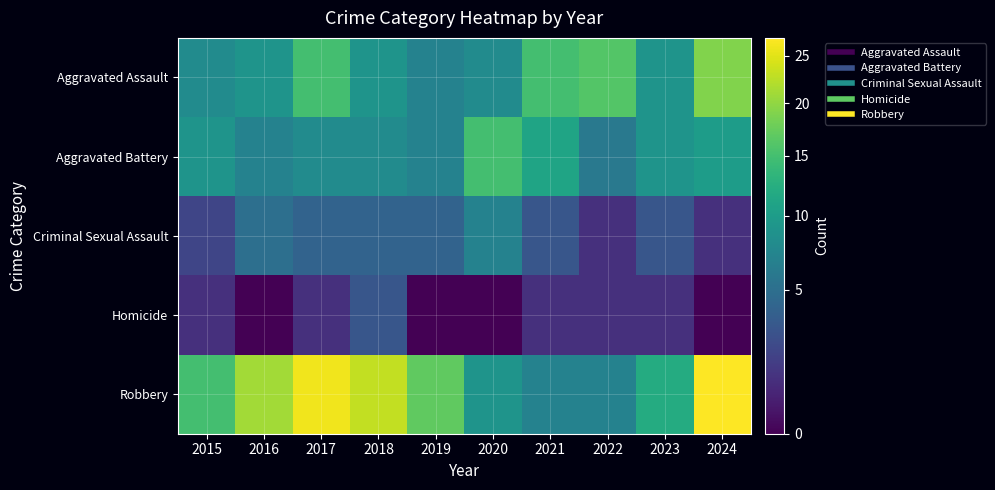

Reading left to right, extract all data points from this chart.

Aggravated Assault: 2015=8	2016=9	2017=15	2018=9	2019=7	2020=8	2021=15	2022=16	2023=9	2024=19
Aggravated Battery: 2015=9	2016=7	2017=8	2018=8	2019=7	2020=15	2021=11	2022=6	2023=9	2024=10
Criminal Sexual Assault: 2015=2	2016=5	2017=4	2018=4	2019=4	2020=7	2021=3	2022=1	2023=3	2024=1
Homicide: 2015=1	2016=0	2017=1	2018=3	2019=0	2020=0	2021=1	2022=1	2023=1	2024=0
Robbery: 2015=15	2016=21	2017=26	2018=23	2019=17	2020=9	2021=7	2022=7	2023=12	2024=27